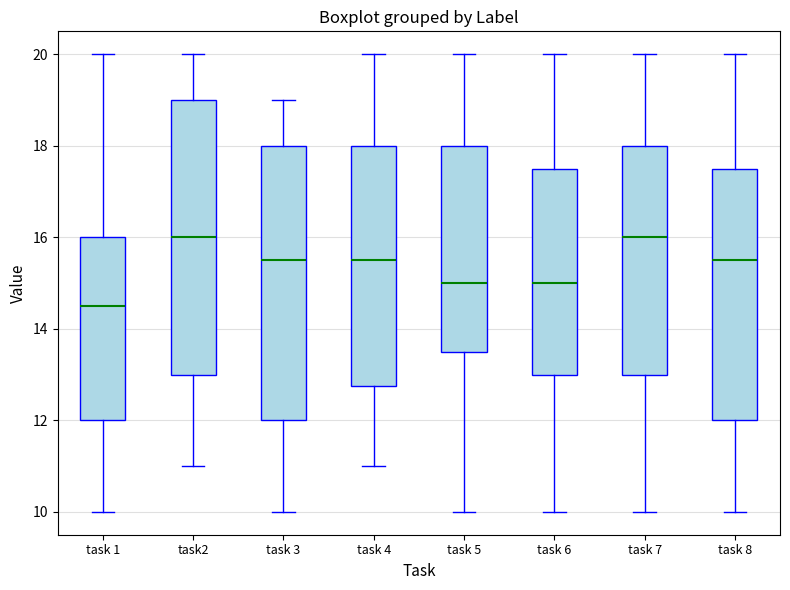

Reading left to right, read every box against the y-axis: the position of its median line, the range the box covers, and the ends of its whiskers. The values are not printed on the chart, so give them approximately, as read against the axis.

task 1: median 14.6, box 12.0 to 16.0, whiskers 10.0 to 20.0
task2: median 16.0, box 13.0 to 19.0, whiskers 11.0 to 20.0
task 3: median 15.6, box 12.0 to 18.0, whiskers 10.0 to 19.0
task 4: median 15.6, box 12.8 to 18.0, whiskers 11.0 to 20.0
task 5: median 15.0, box 13.6 to 18.0, whiskers 10.0 to 20.0
task 6: median 15.0, box 13.0 to 17.6, whiskers 10.0 to 20.0
task 7: median 16.0, box 13.0 to 18.0, whiskers 10.0 to 20.0
task 8: median 15.6, box 12.0 to 17.6, whiskers 10.0 to 20.0